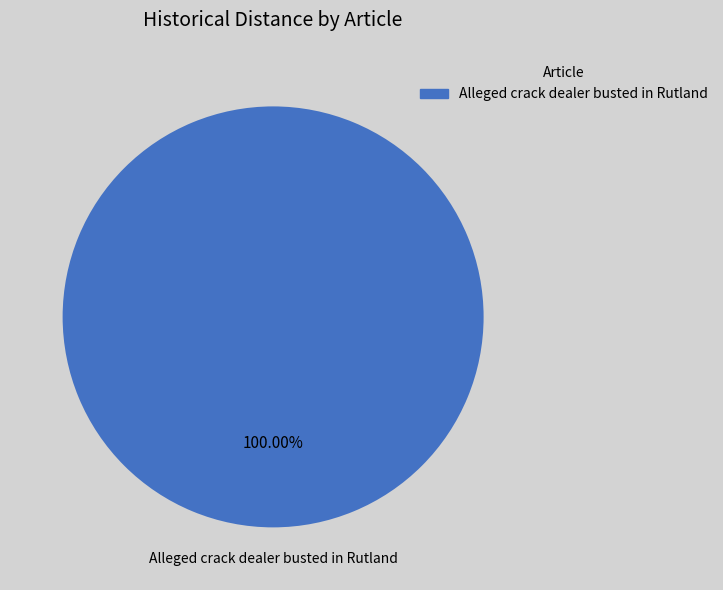

Is there a majority slice in this chart?

Yes